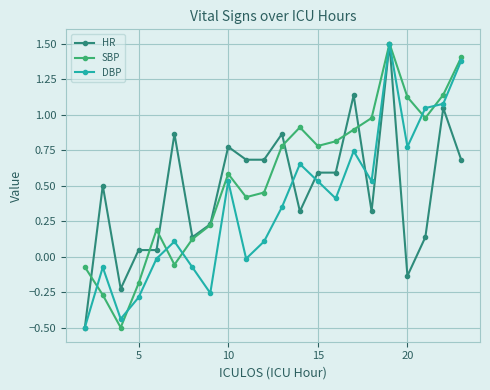

What is the lowest value of the HR series?

-0.5